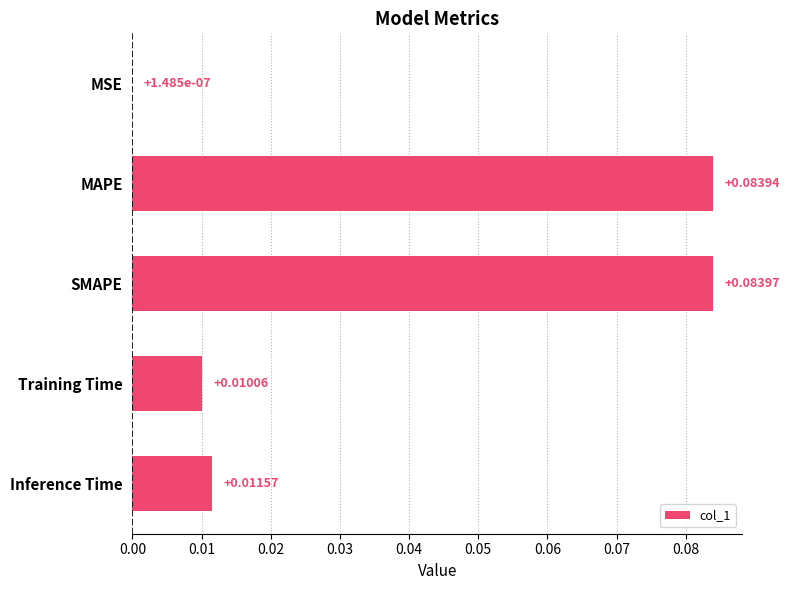

Where is the data nearest to the value 0?

MSE